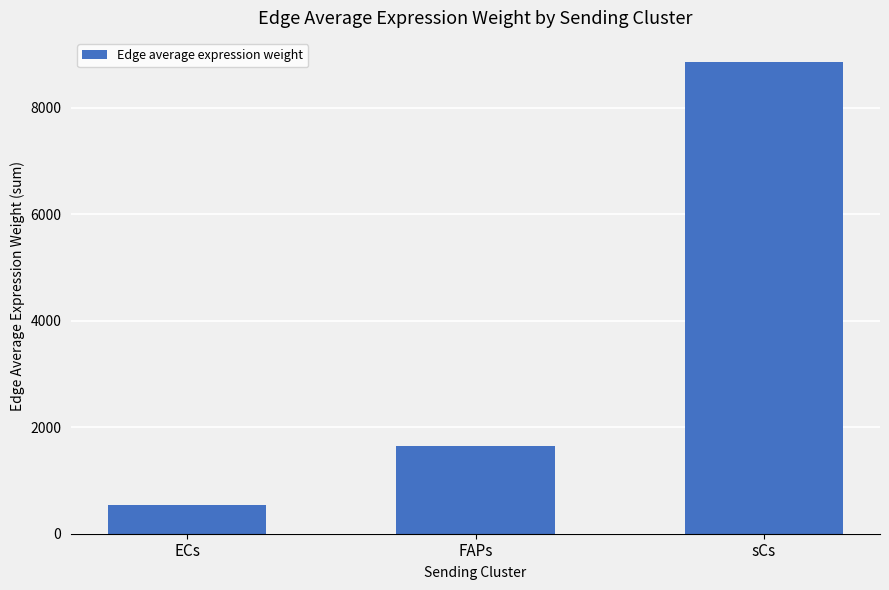

Approximately how many times larger is the value at ECs compared to sCs?

0.1